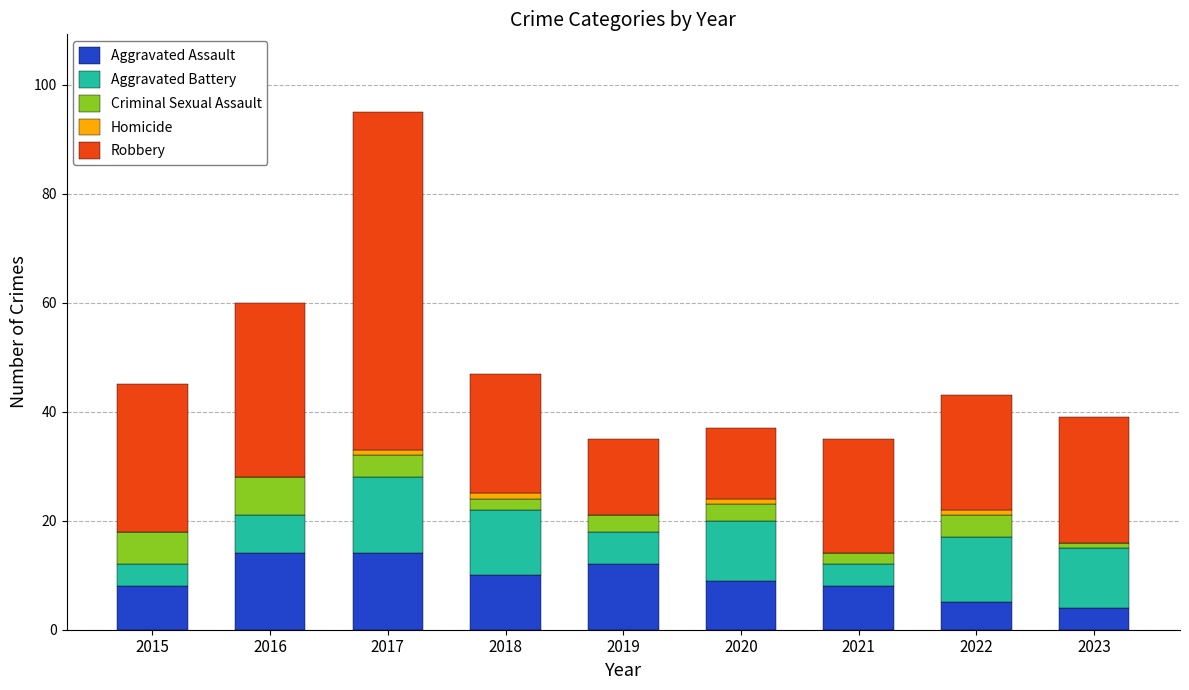

At which category is the sum across all series the highest?

2017